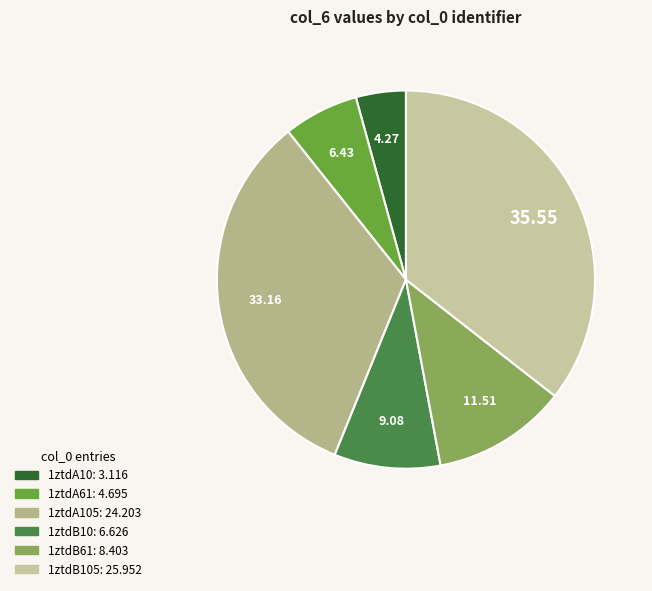

How many segments does this pie chart have?

6